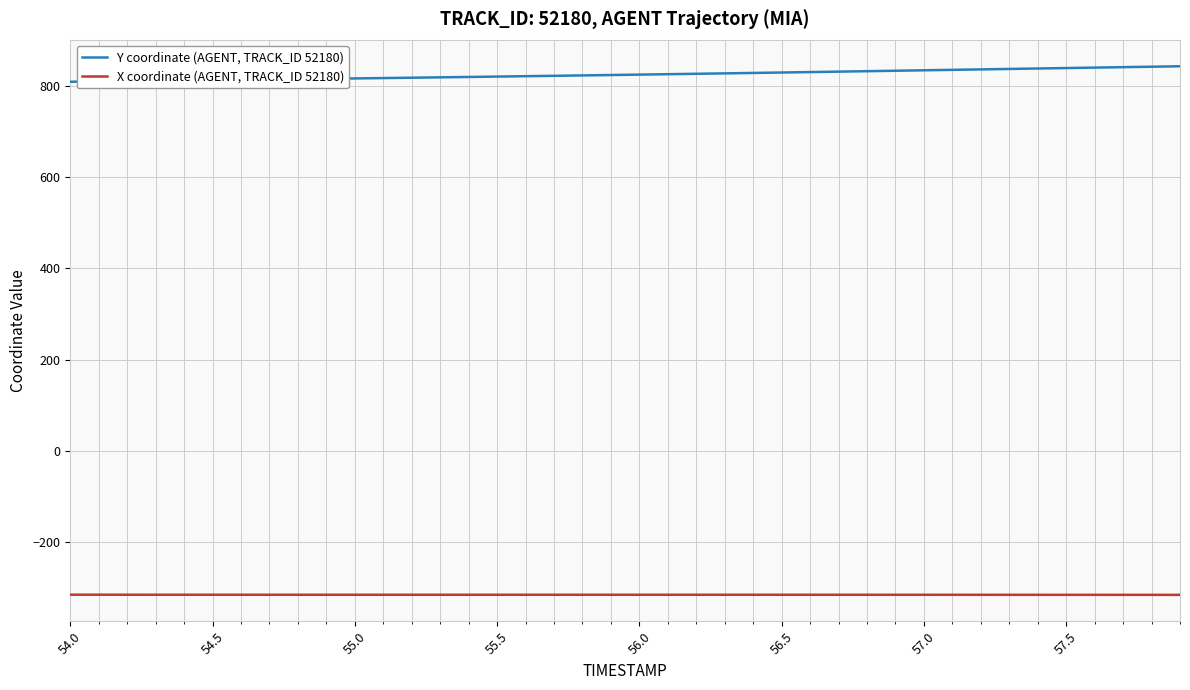

At how many categories does at least one series exceed 232?

40